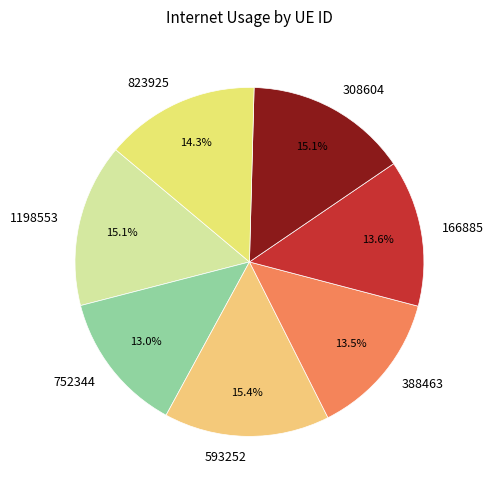

How many segments does this pie chart have?

7